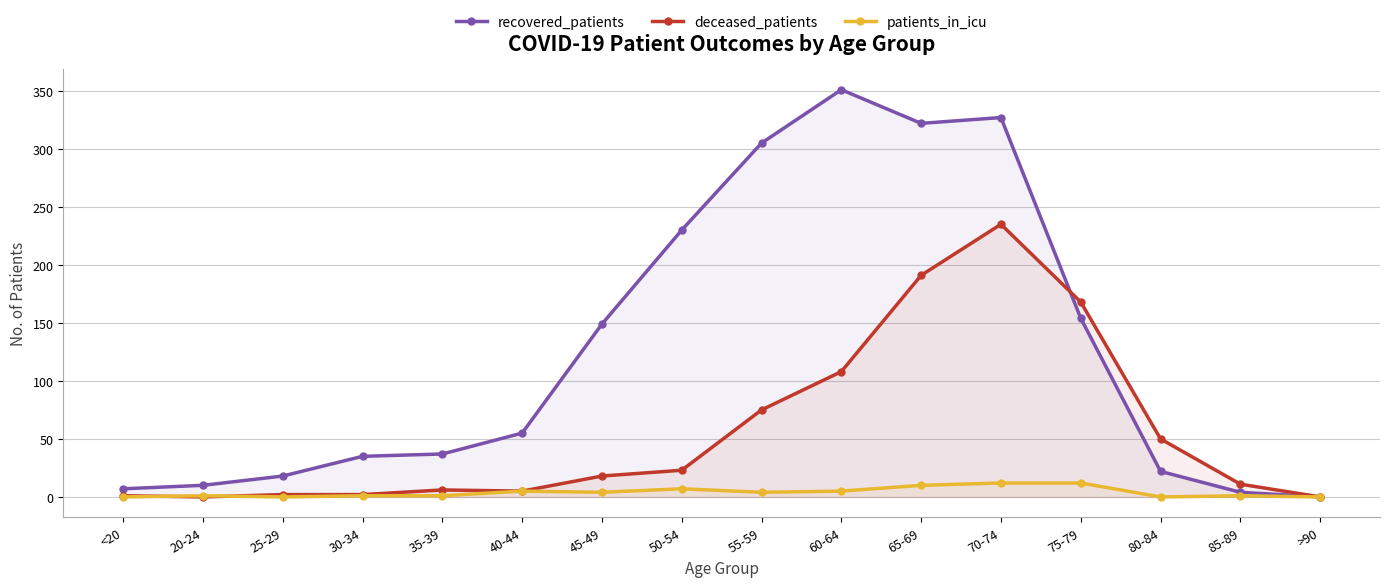

In deceased_patients, how many points are lower than both neighbors (excluding endpoints)?

2